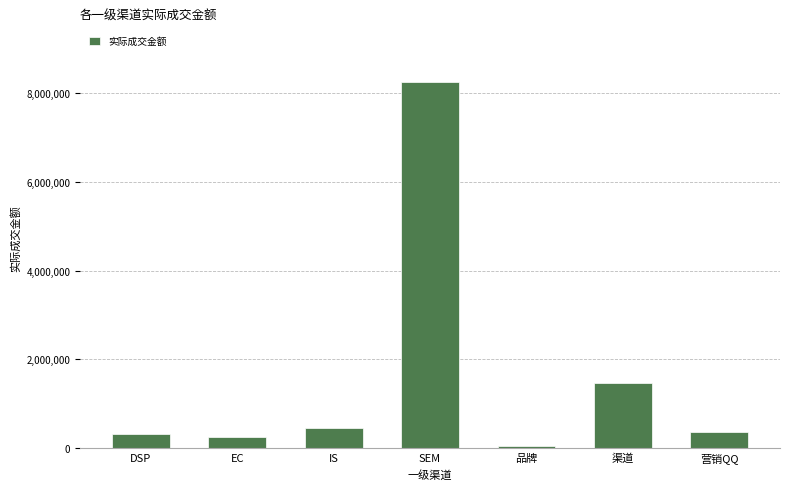

What is the difference between the maximum and minimum values?

8202437.0